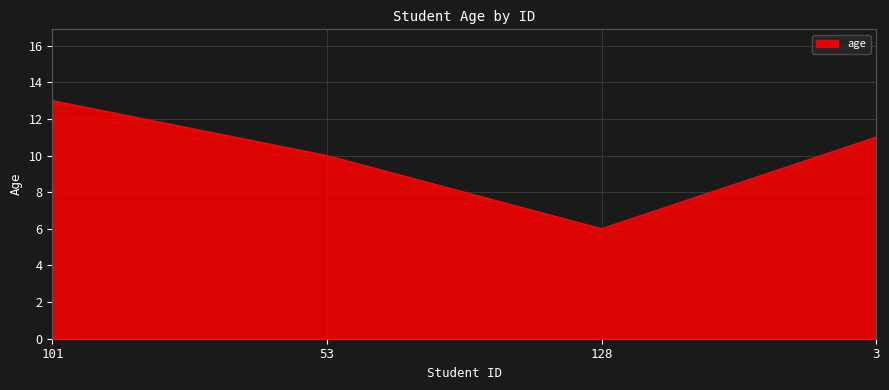

The chart shows a value of 6 at 3. True or false?

False